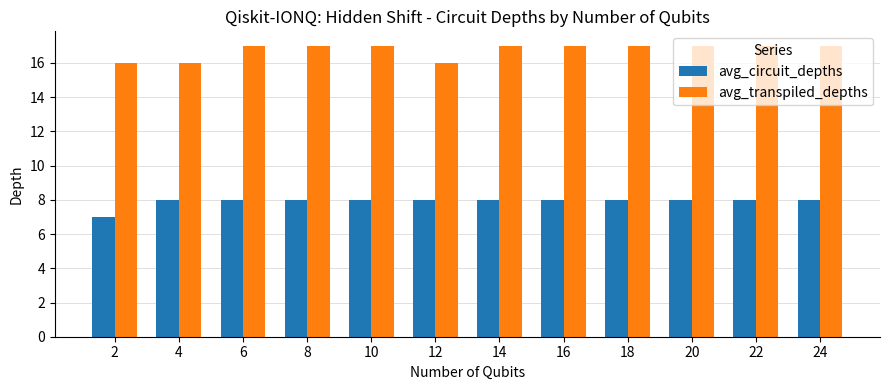

True or false: avg_circuit_depths has a value of 5 at 24.

False